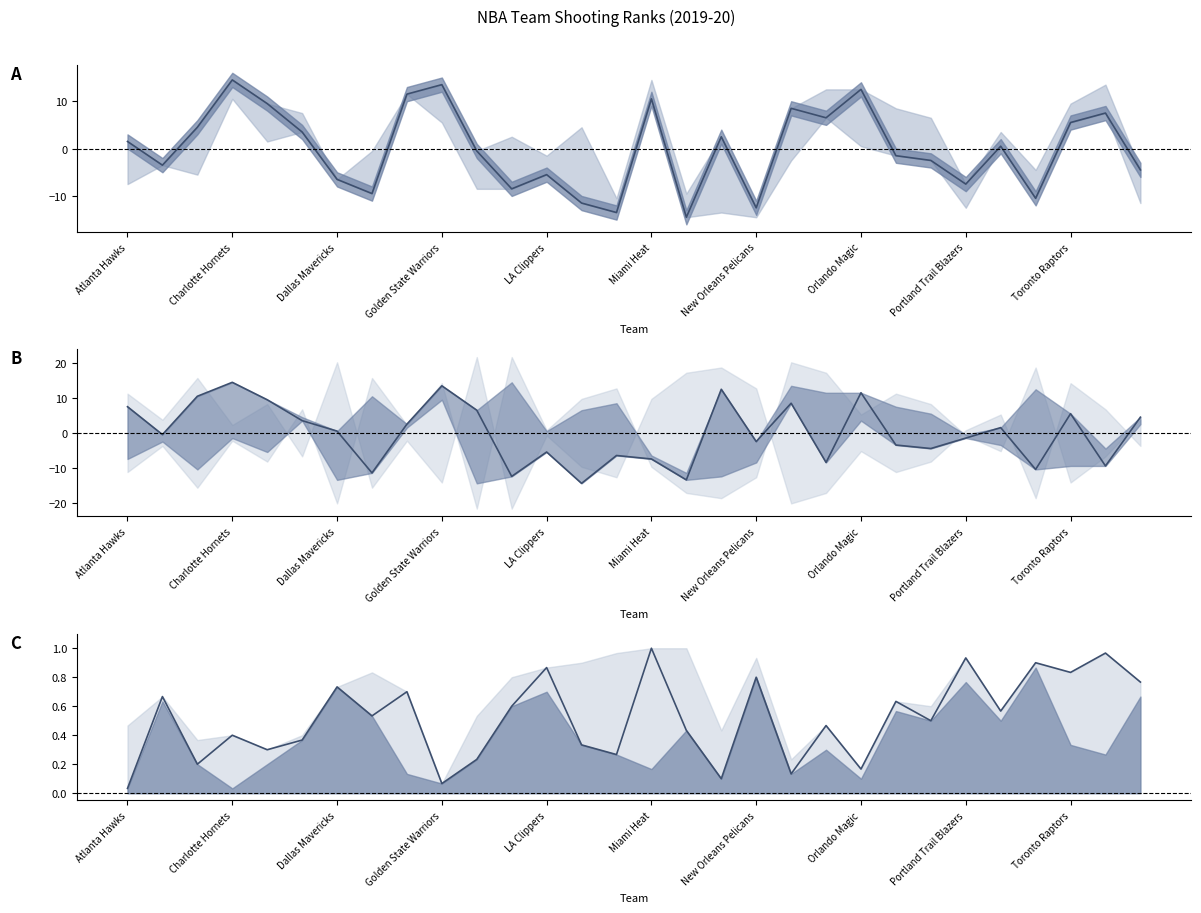

What is the highest value of the FG3_PCT_RANK series?

1.0